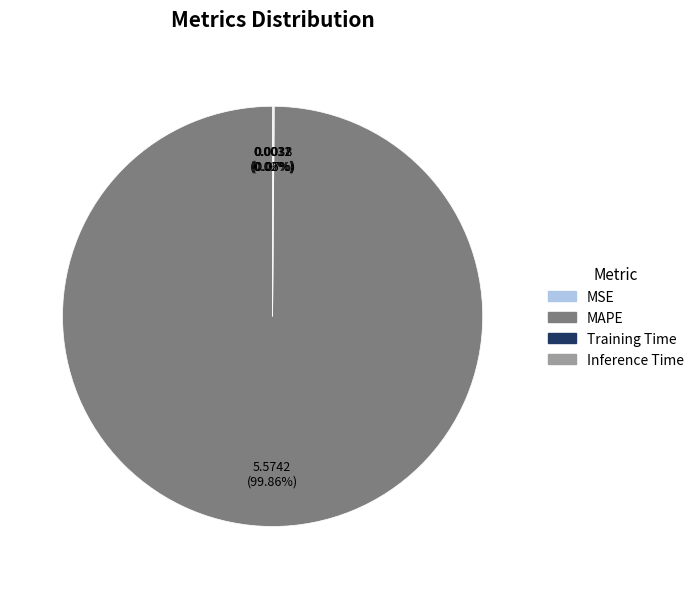

Which category has the biggest portion of the pie?

MAPE